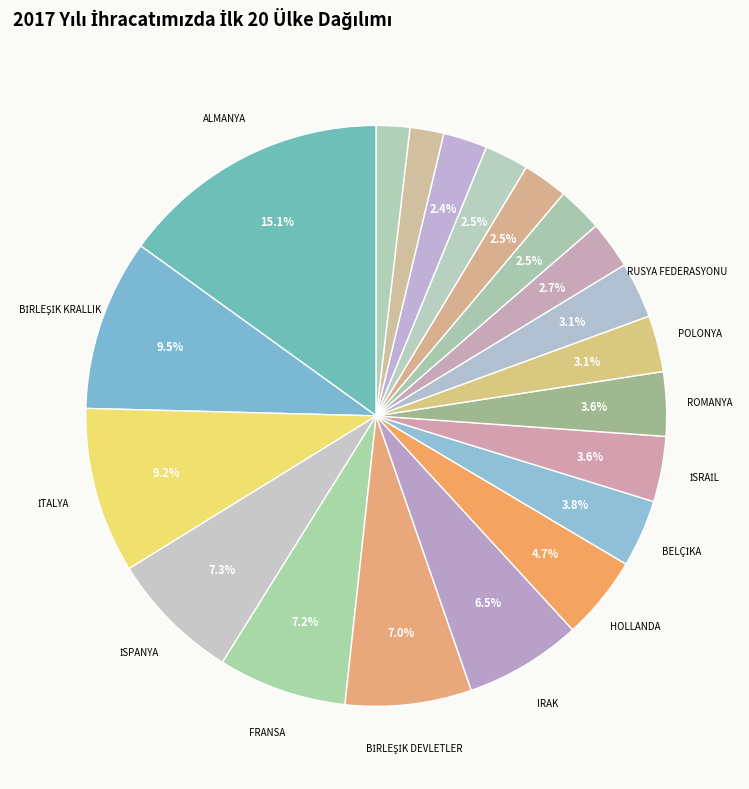

How many slices are in this pie chart?

20